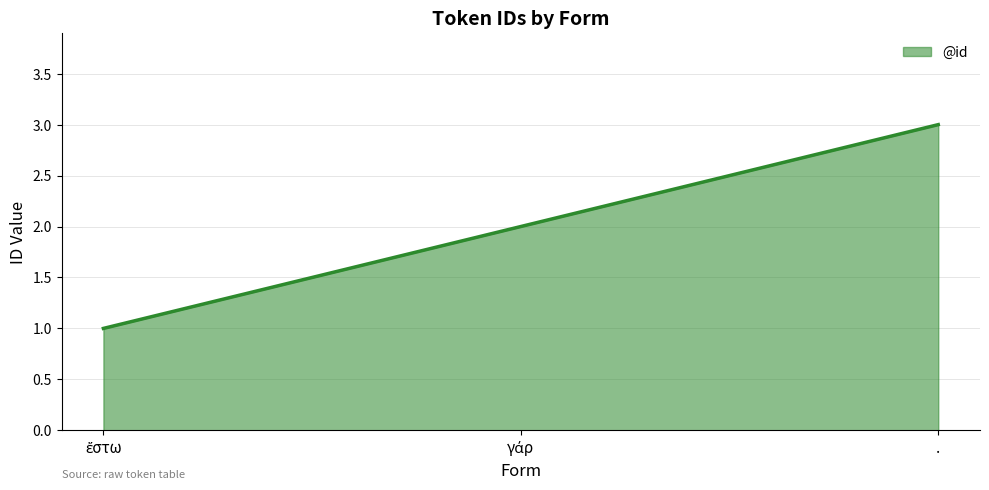

What is the sum of all values?

6